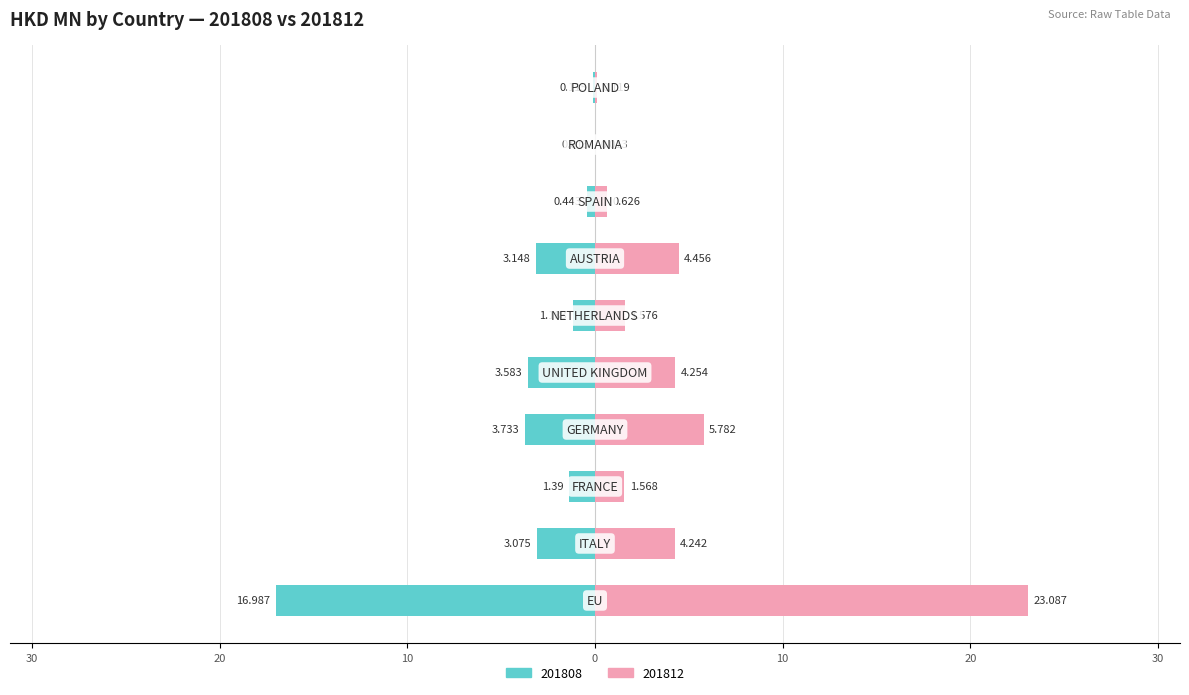

How many groups of bars are there?

10